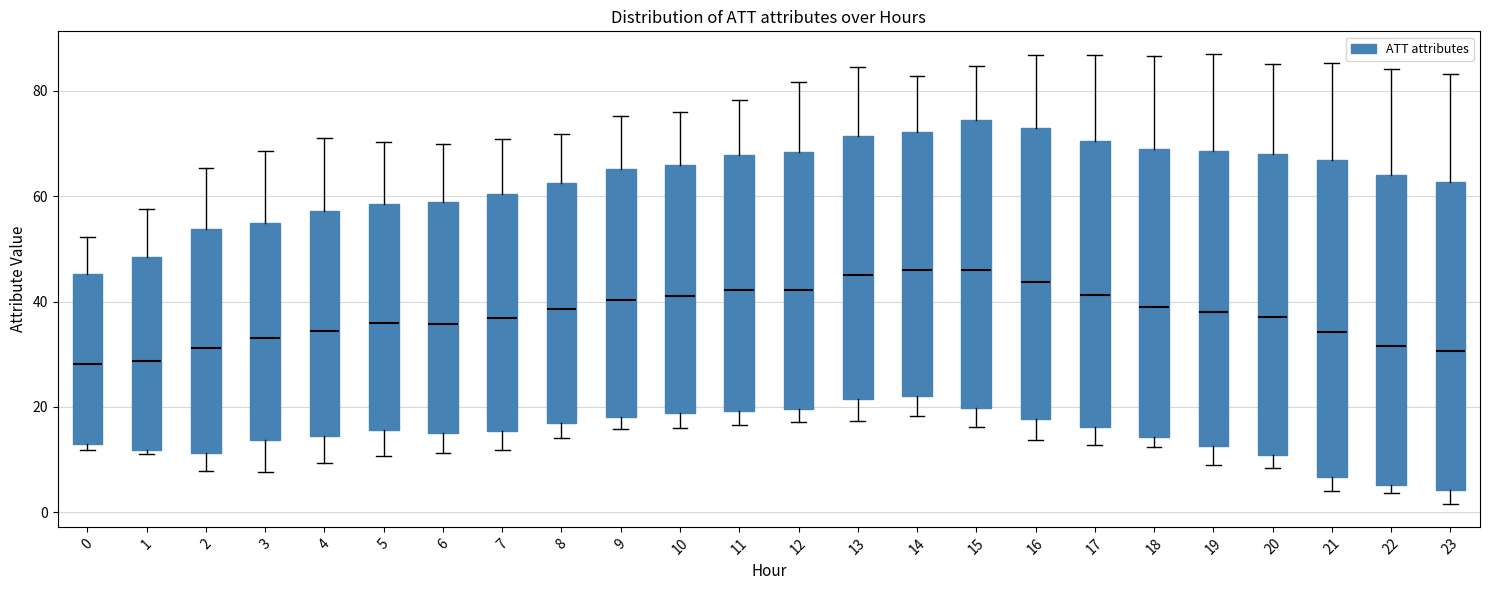

Reading left to right, transcribe this box plot: for each box, give where its median line is, the range the box spans, and where its two whiskers end, as read against the y-axis. The values are not printed on the chart, so give them approximately, as read against the axis.

0: median 28, box 12 to 46, whiskers 12 (just below the box's lower edge) to 52
1: median 28, box 12 to 48, whiskers 12 (just below the box's lower edge) to 58
2: median 32, box 12 to 54, whiskers 8 to 66
3: median 34, box 14 to 56, whiskers 8 to 68
4: median 34, box 14 to 58, whiskers 10 to 70
5: median 36, box 16 to 58, whiskers 10 to 70
6: median 36, box 16 to 58, whiskers 12 to 70
7: median 36, box 16 to 60, whiskers 12 to 70
8: median 38, box 16 to 62, whiskers 14 to 72
9: median 40, box 18 to 66, whiskers 16 to 76
10: median 42, box 18 to 66, whiskers 16 to 76
11: median 42, box 20 to 68, whiskers 16 to 78
12: median 42, box 20 to 68, whiskers 18 to 82
13: median 44, box 22 to 72, whiskers 18 to 84
14: median 46, box 22 to 72, whiskers 18 to 82
15: median 46, box 20 to 74, whiskers 16 to 84
16: median 44, box 18 to 72, whiskers 14 to 86
17: median 42, box 16 to 70, whiskers 12 to 86
18: median 40, box 14 to 68, whiskers 12 to 86
19: median 38, box 12 to 68, whiskers 10 to 88
20: median 36, box 10 to 68, whiskers 8 to 86
21: median 34, box 6 to 66, whiskers 4 to 86
22: median 32, box 6 to 64, whiskers 4 to 84
23: median 30, box 4 to 62, whiskers 2 to 84